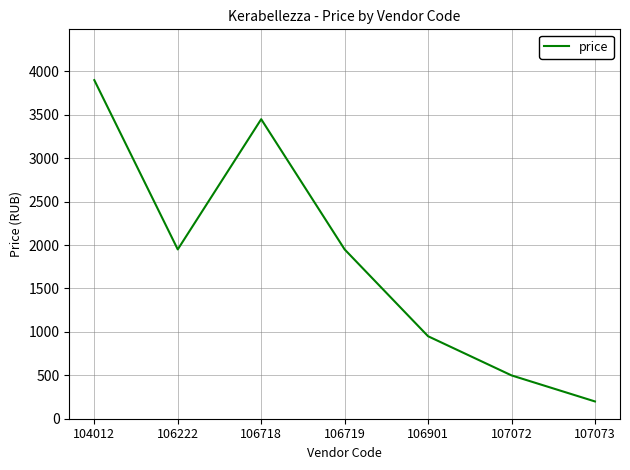

What is the average value?

1843